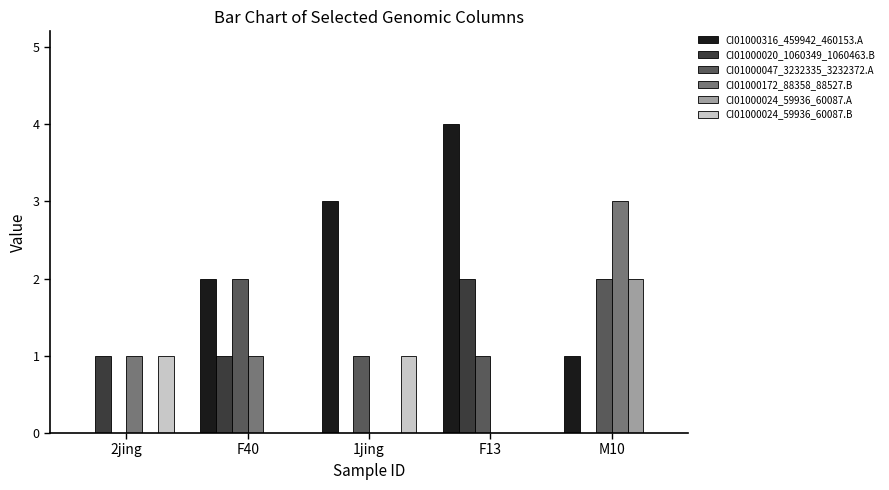

What is the difference between the CI01000047_3232335_3232372.A values at F40 and 2jing?

2